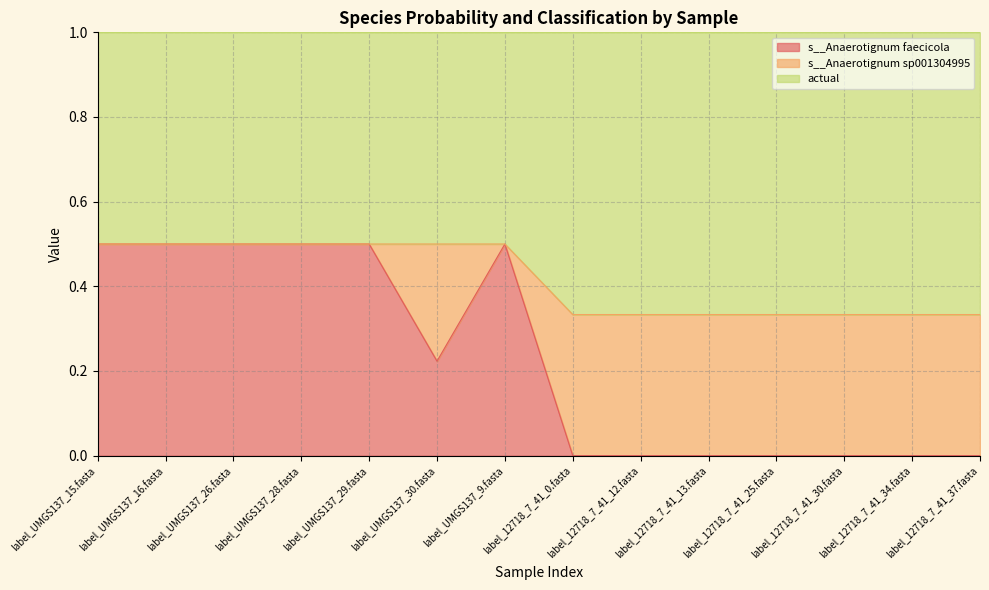

True or false: s__Anaerotignum faecicola has a value of 0.5 at label_UMGS137_26.fasta.

True